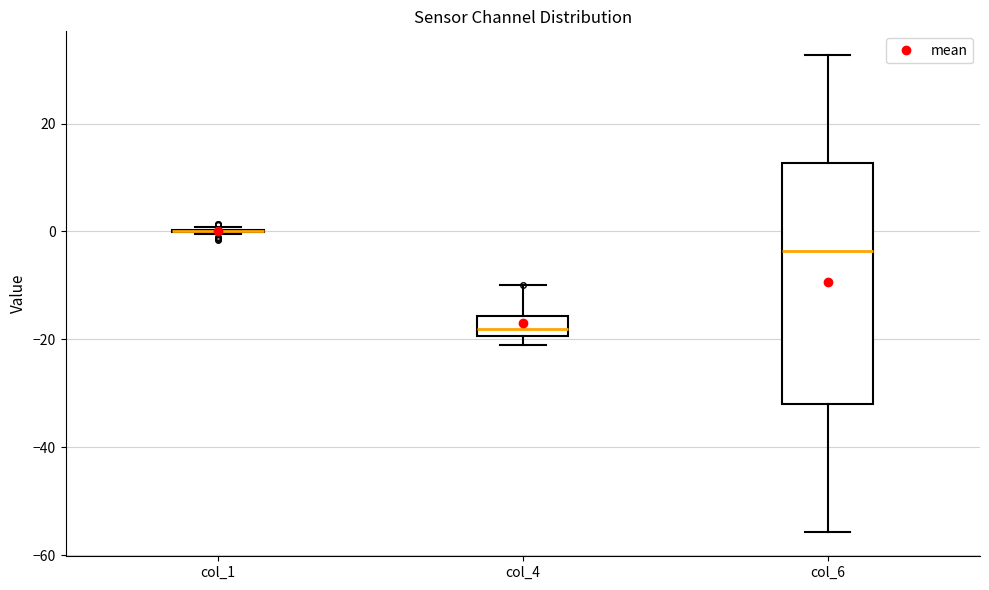

Reading left to right, transcribe this box plot: for each box, give where its median line is, the range the box spans, and where its two whiskers end, as read against the y-axis. The values are not printed on the chart, so give them approximately, as read against the axis.

col_1: box collapsed to a line at 0, whiskers 0 to 0
col_4: median -18, box -20 to -16, whiskers -22 to -10
col_6: median -4, box -32 to 12, whiskers -56 to 32